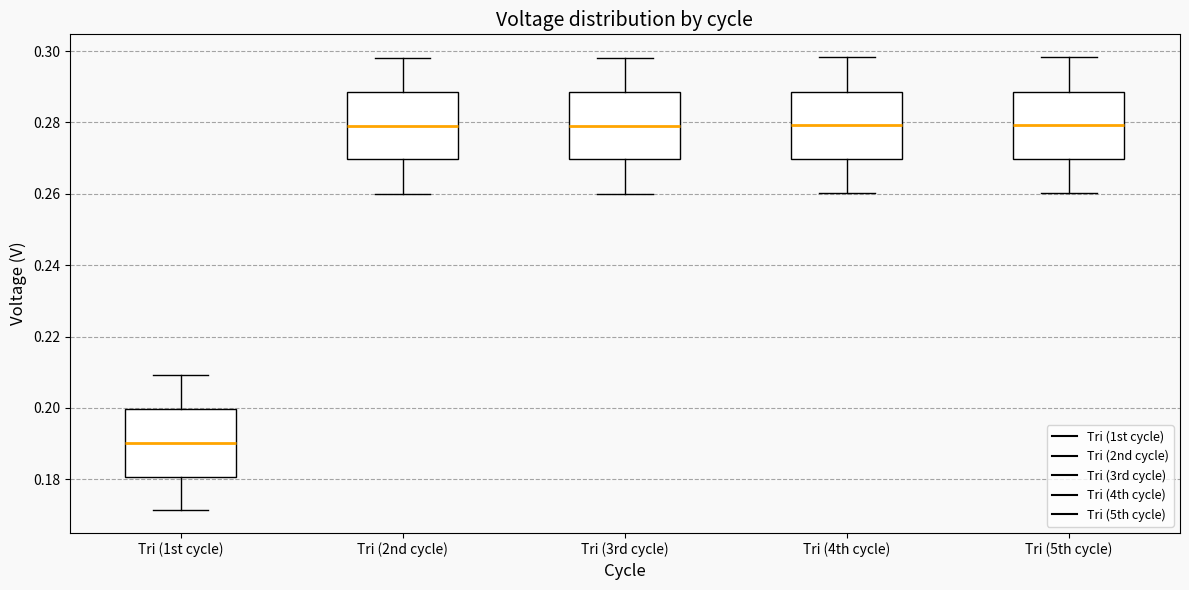

Where does the upper whisker of the box for Tri (3rd cycle) end on the y-axis? The values are not printed on the chart, so give them approximately, as read against the axis.

0.298